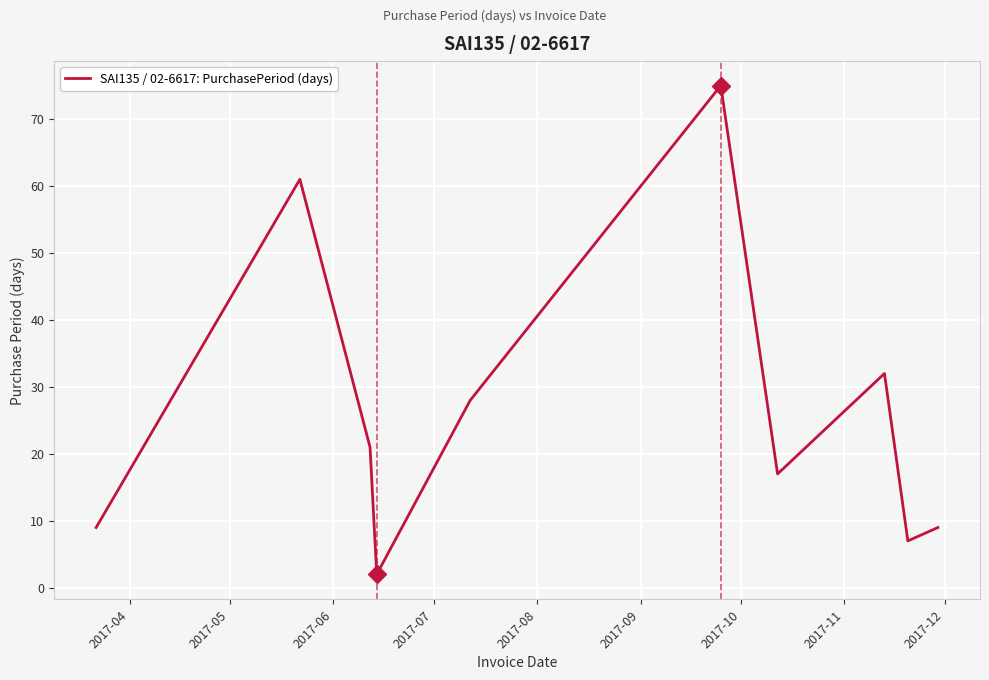

The value at 2017-05 is 28. True or false?

False